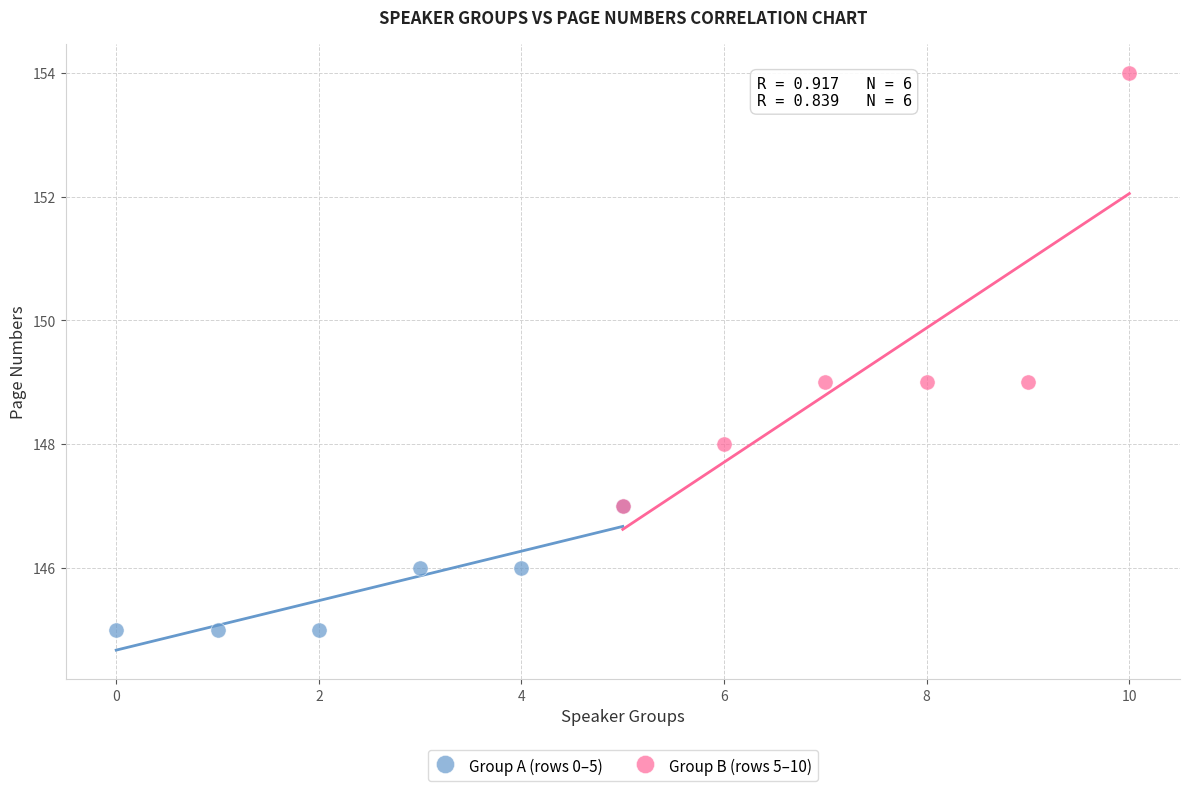

Which series contains the highest Y value?

Group B (rows 5–10)